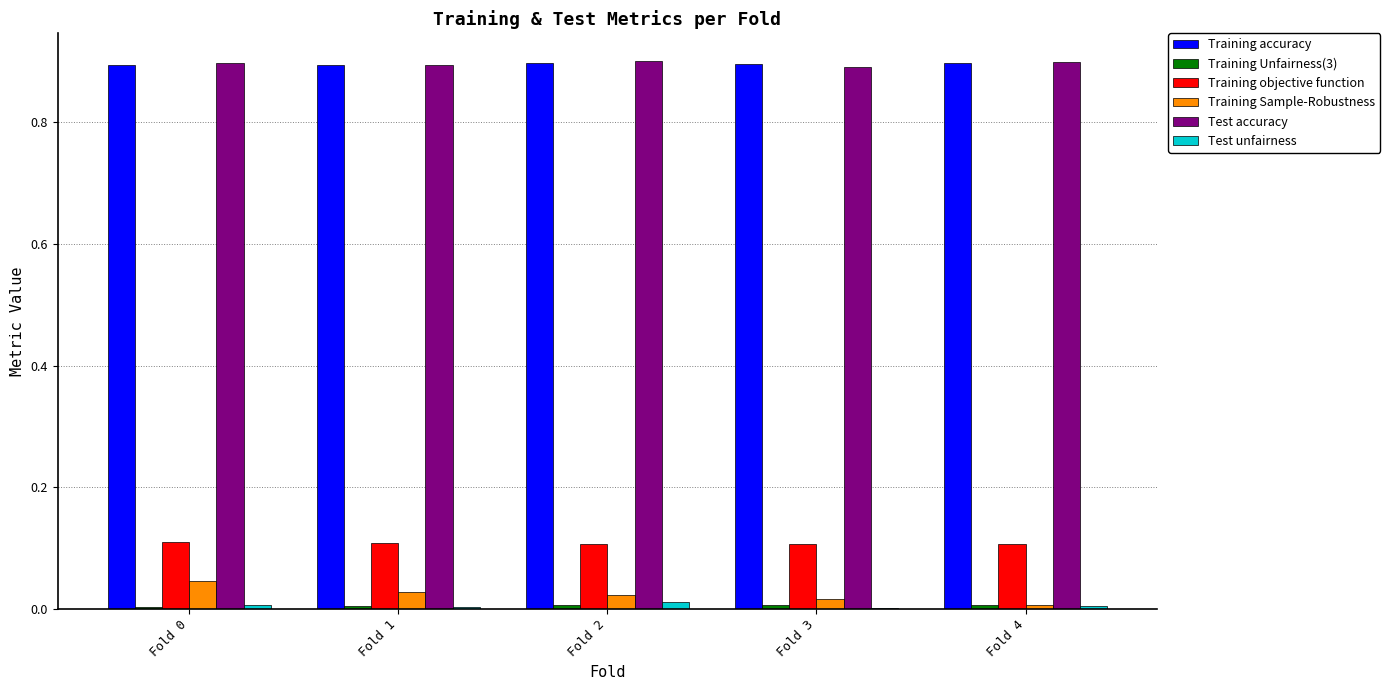

The value of Training accuracy at Fold 0 is 0.3. True or false?

False